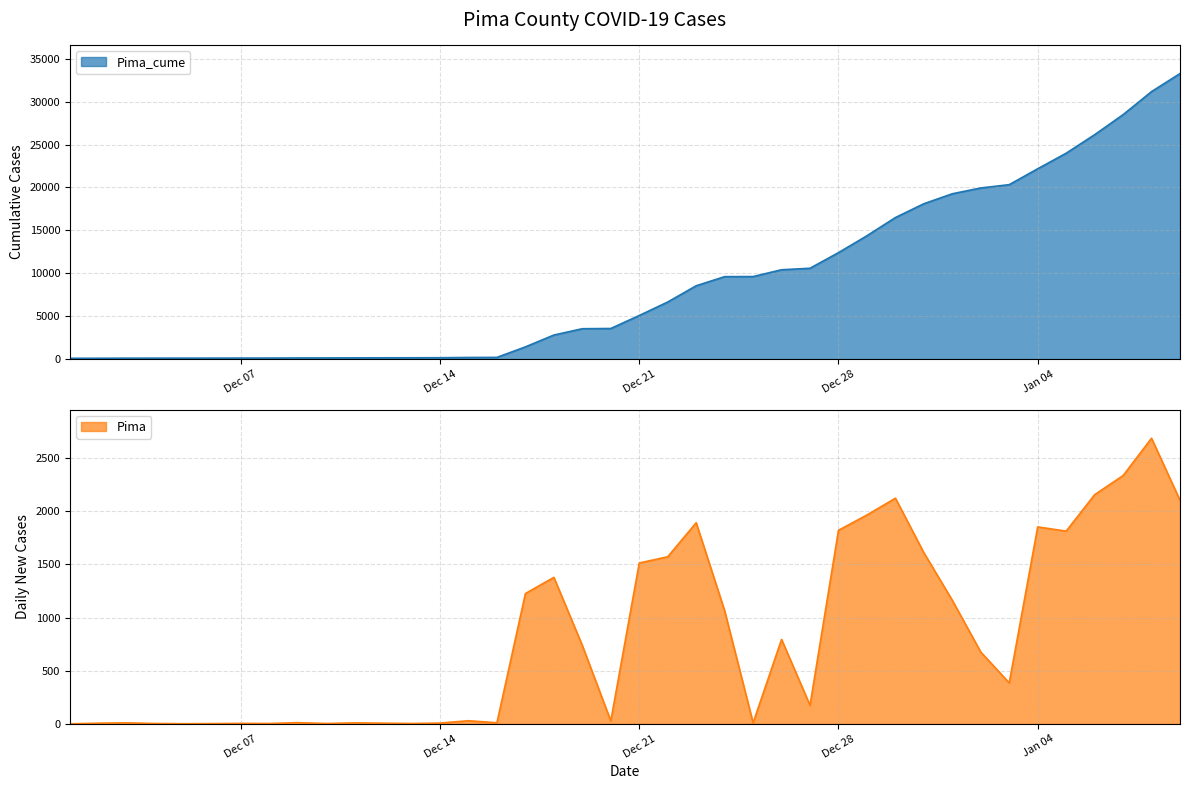

List the series in order of their overall mean, lowest first.

Pima, Pima_cume